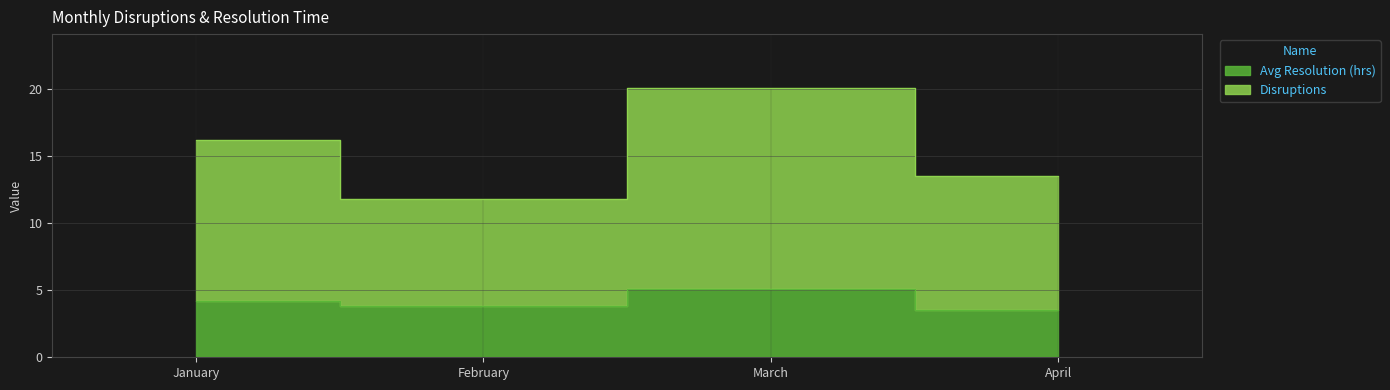

What is the value of the Avg Resolution (hrs) point at the 4th from the left?

3.5